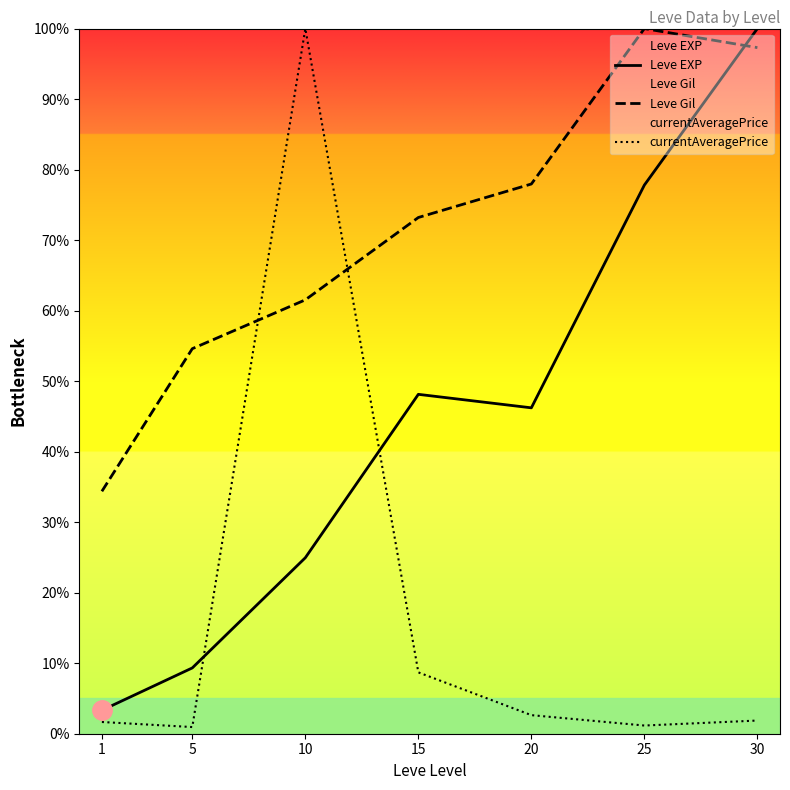

Which category has the lowest value in the Leve Gil series?

1